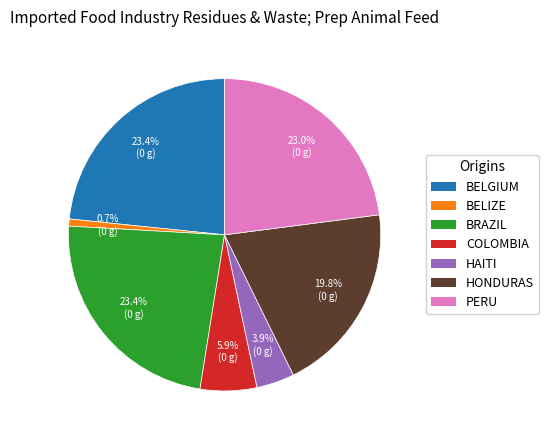

How many segments does this pie chart have?

7